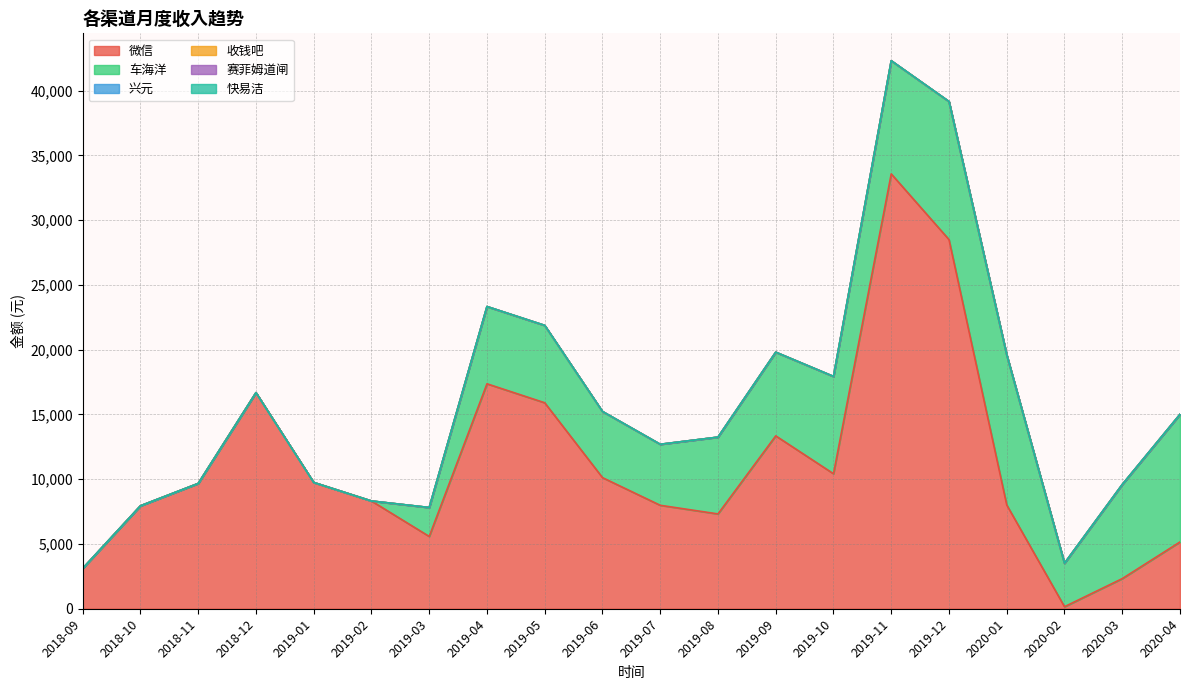

What is the total value across all series at 2018-12?

16683.3